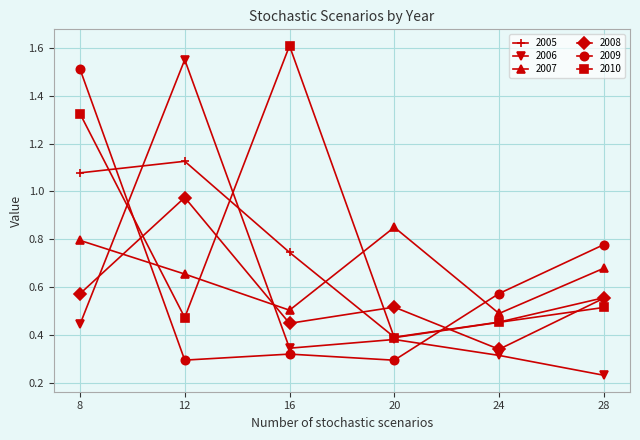

What are all the series names shown in the legend?

2005, 2006, 2007, 2008, 2009, 2010